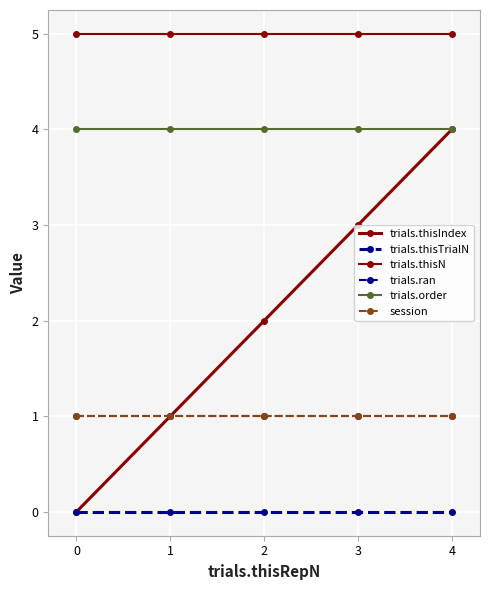

Rank the series at 0 from highest to lowest value.

trials.thisN, trials.order, trials.ran, session, trials.thisIndex, trials.thisTrialN